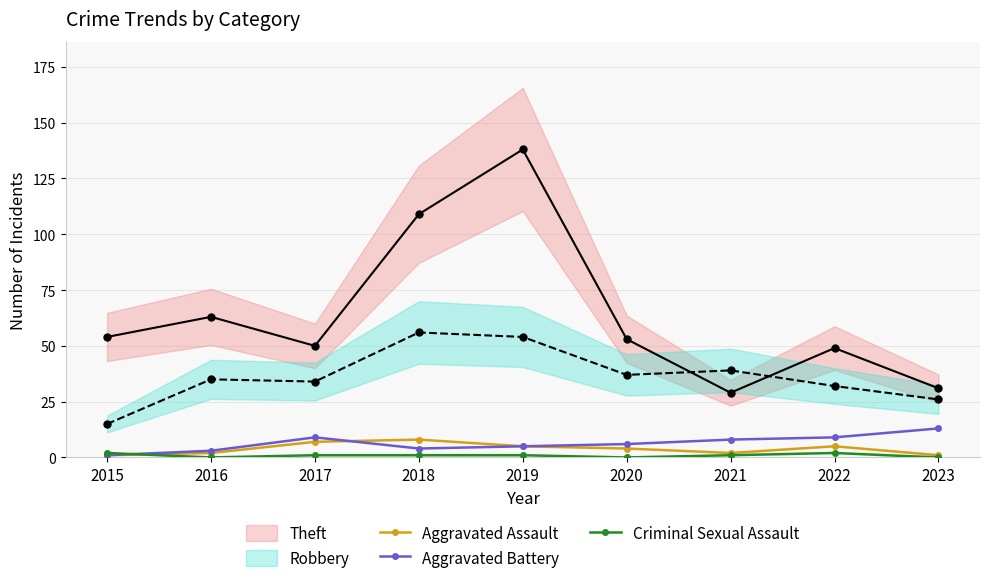

Where is the first local maximum for Aggravated Battery?

2017